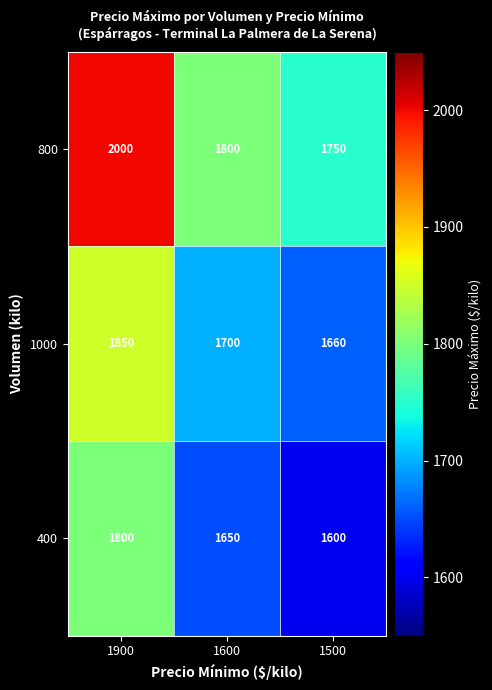

Reading right to left, list all the values displayed in this chart.

800: 1500=1750	1600=1800	1900=2000
1000: 1500=1660	1600=1700	1900=1850
400: 1500=1600	1600=1650	1900=1800